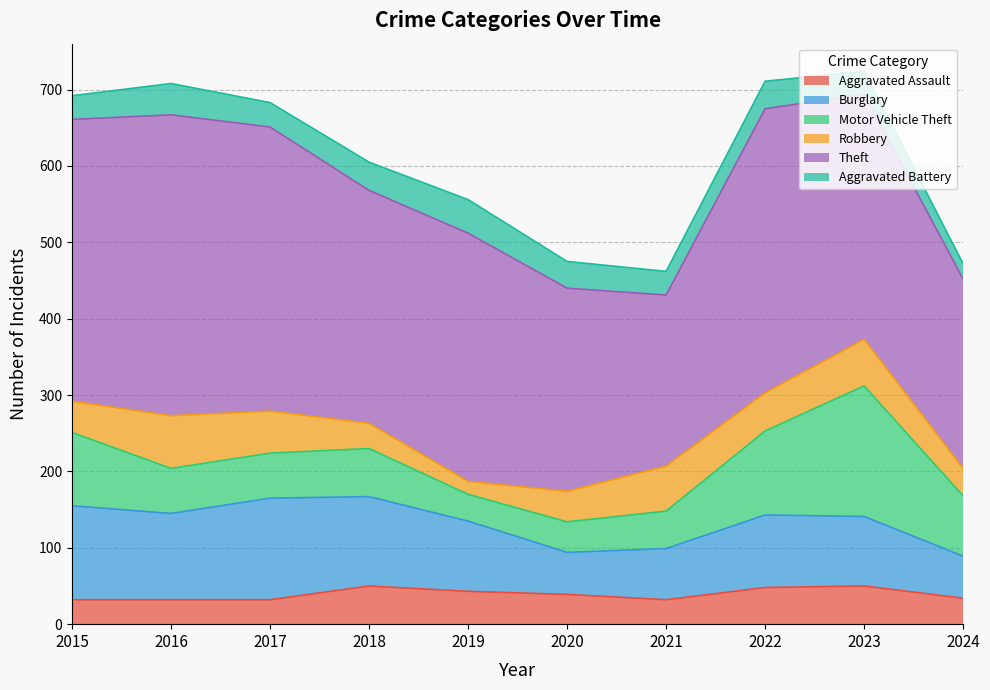

Reading right to left, transcribe all the data shown in this chart.

Aggravated Assault: 34	50	48	32	39	43	50	32	32	32
Burglary: 55	91	95	67	55	92	117	133	113	123
Motor Vehicle Theft: 79	171	110	49	40	35	63	59	59	96
Robbery: 36	61	50	59	40	17	33	55	69	41
Theft: 248	321	372	224	266	325	305	372	394	369
Aggravated Battery: 20	30	36	31	35	44	37	32	41	31